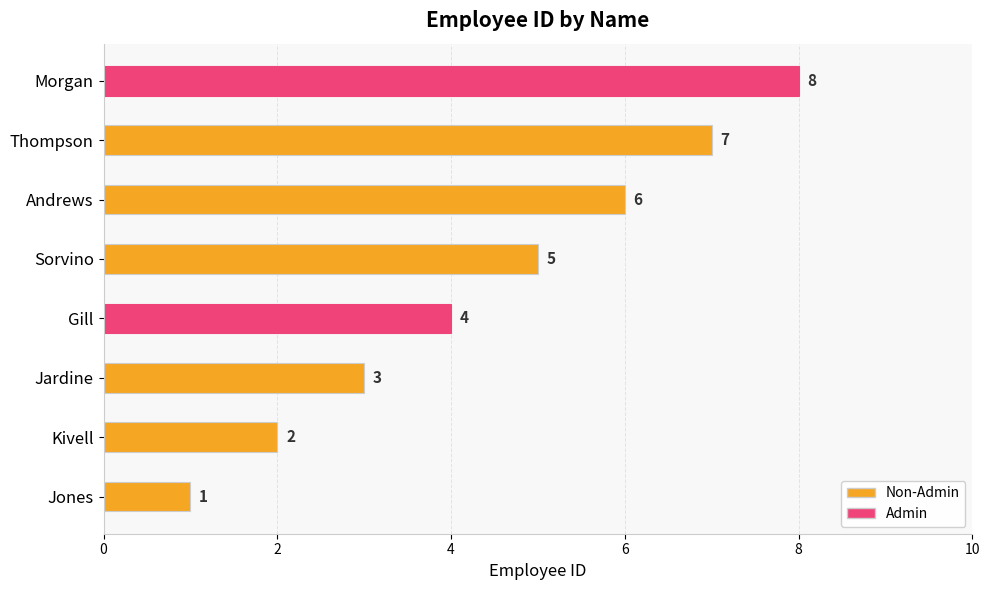

What is the difference between the maximum and minimum values?

7